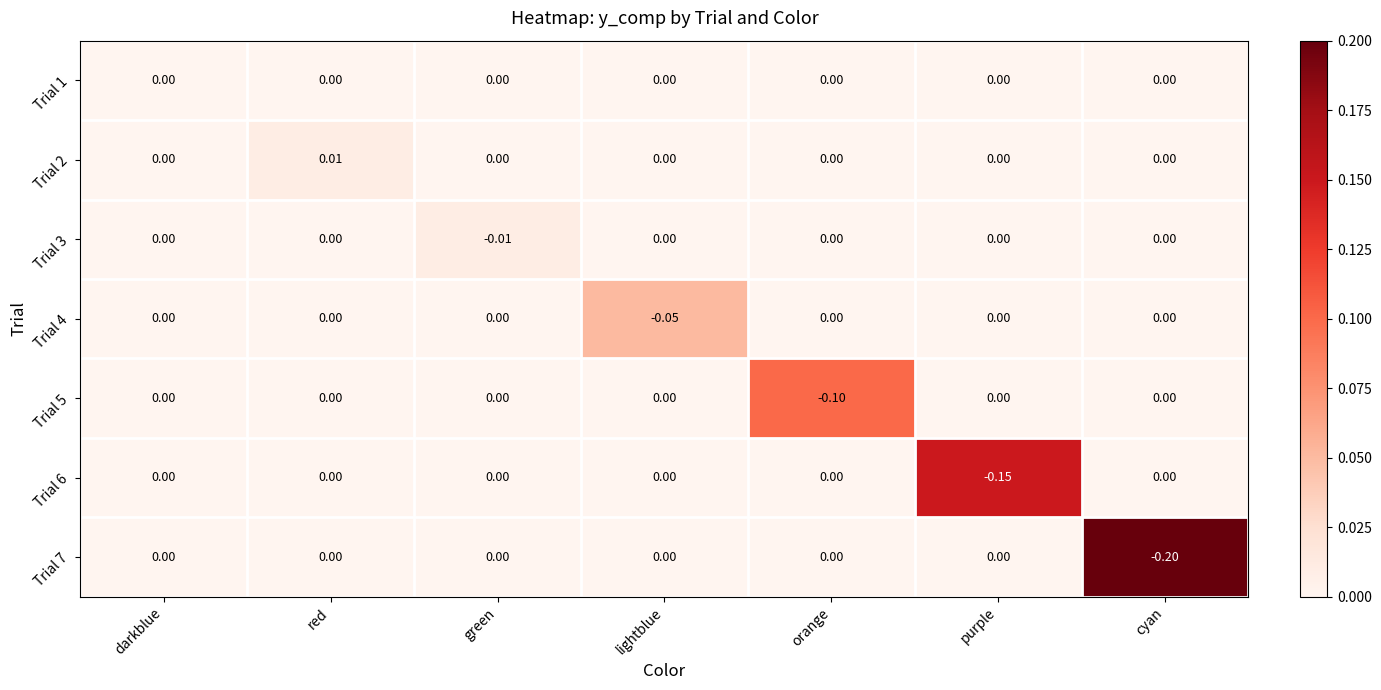

At which category is the sum across all series the highest?

red